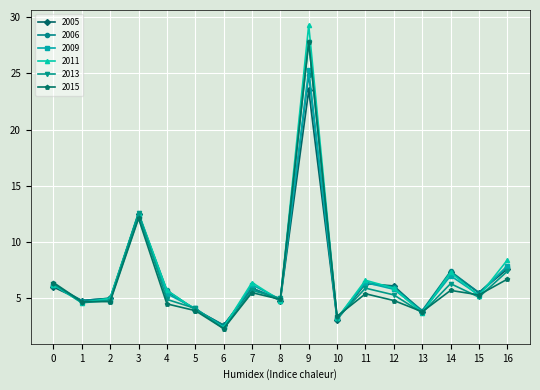

What is the value of the 2009 point at the 9th from the left?

4.9